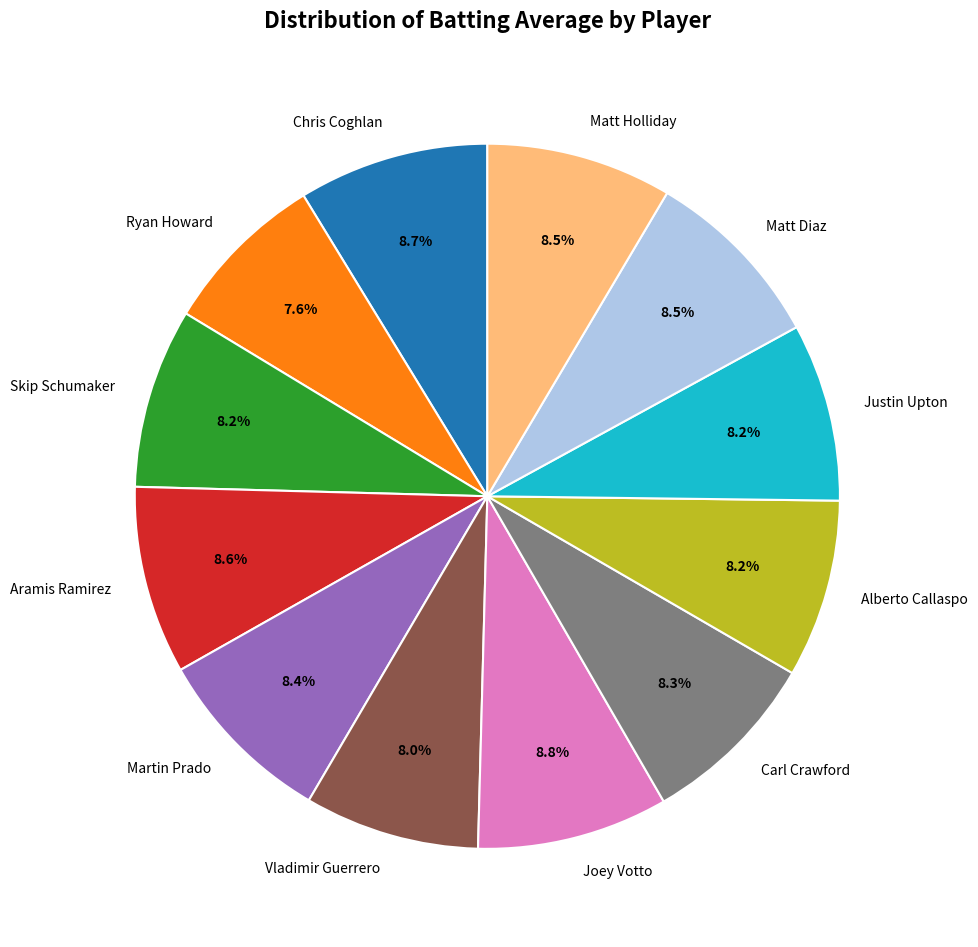

Is there a majority slice in this chart?

No